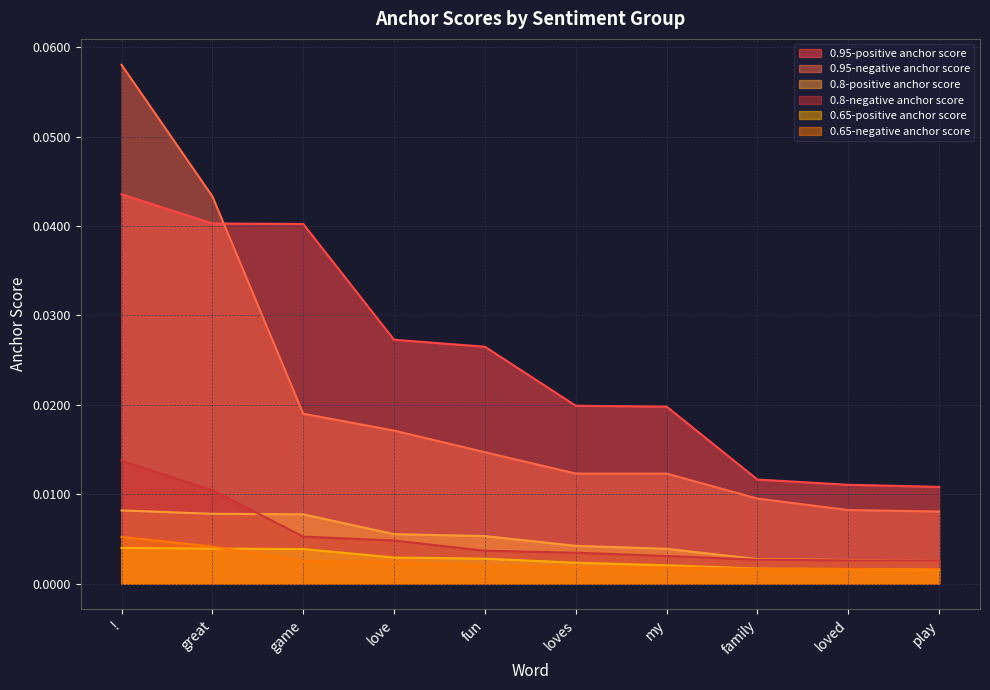

Which has a higher value, my or family?

my